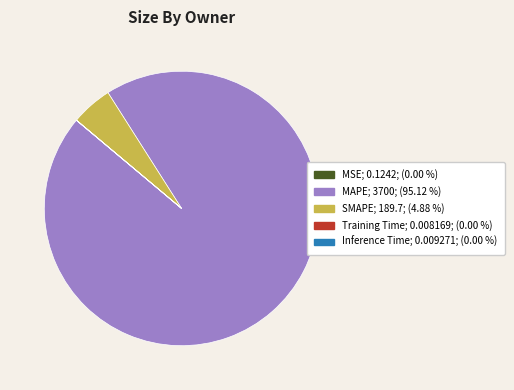

Is there a majority slice in this chart?

Yes